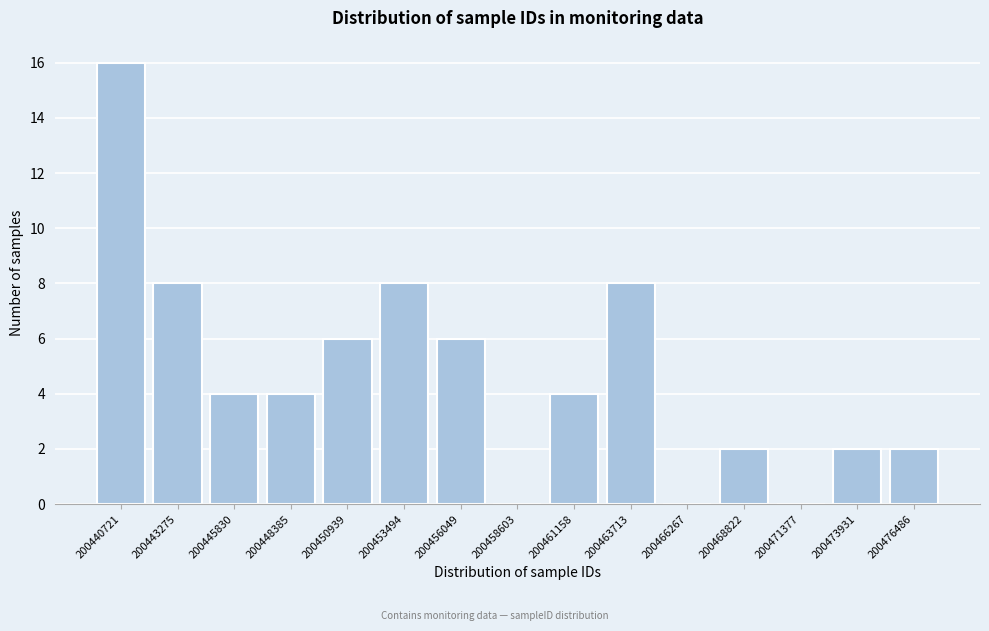

Reading left to right, list all the values displayed in this chart.

200440721=16	200443275=8	200445830=4	200448385=4	200450939=6	200453494=8	200456049=6	200458603=0	200461158=4	200463713=8	200466267=0	200468822=2	200471377=0	200473931=2	200476486=2